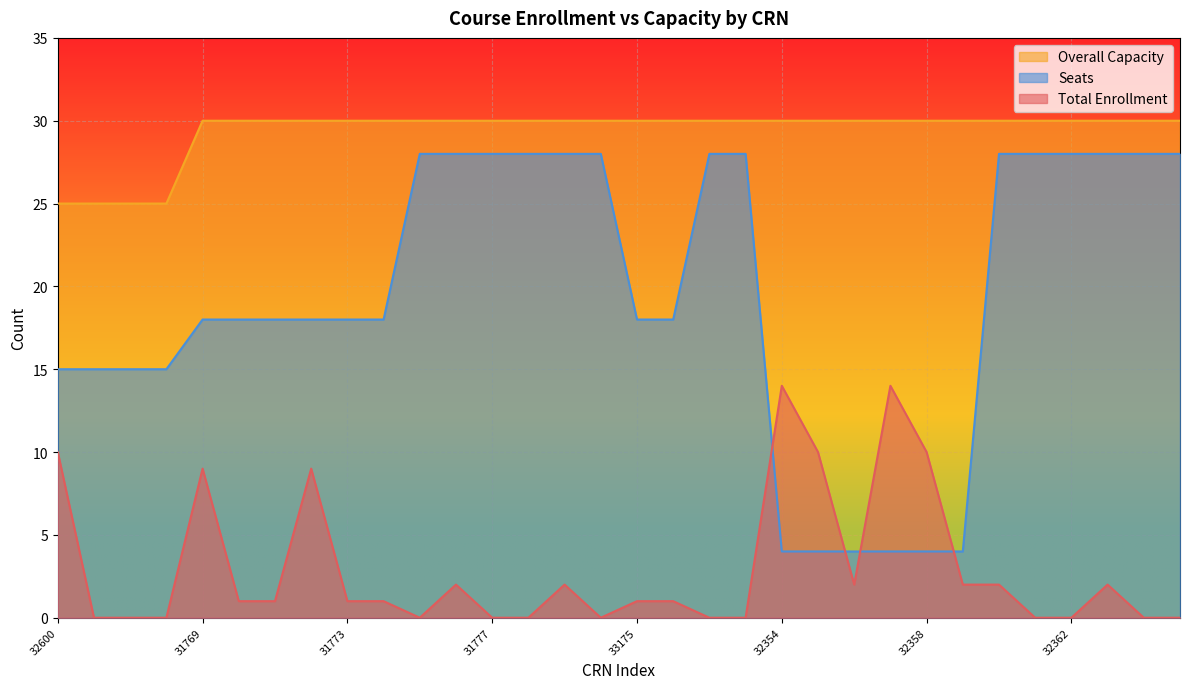

True or false: Seats has a value of 3 at 32358.

False